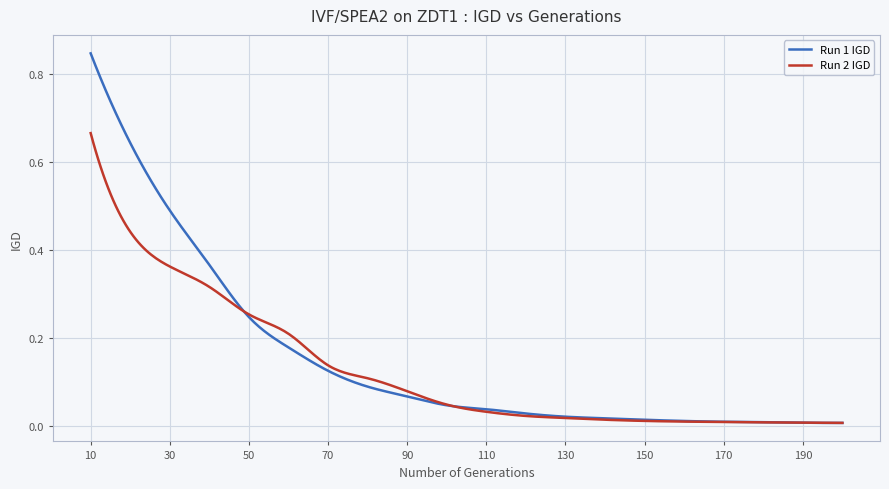

Which series has the largest range (max minus min)?

Run 1 IGD